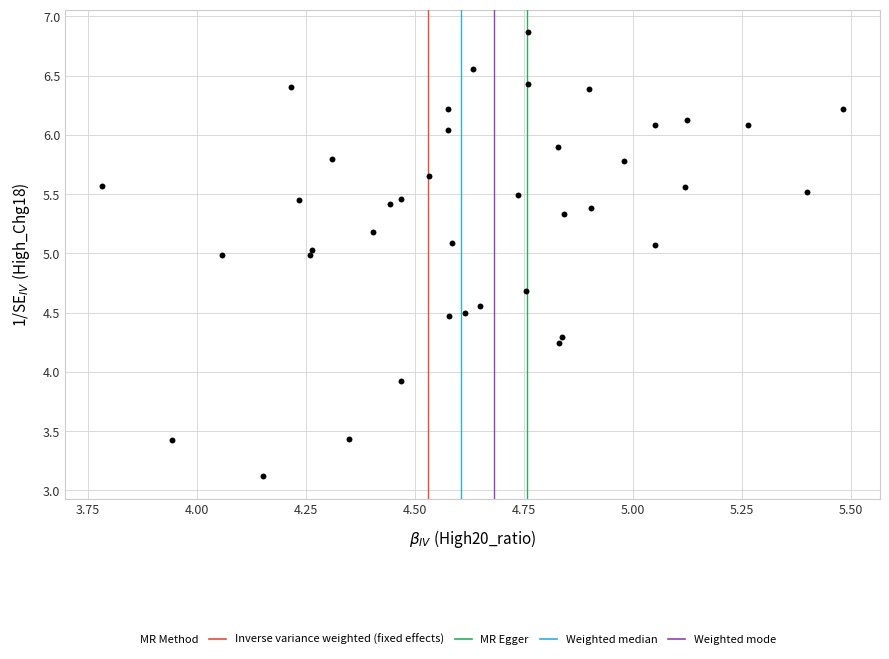

What is the range of X values (max minus min)?

1.7